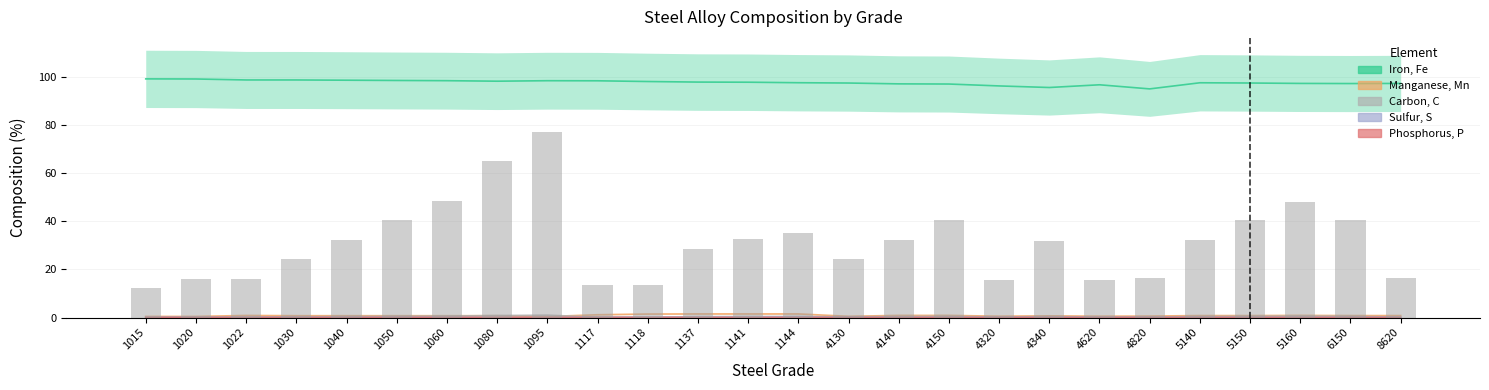

Where does the Iron, Fe series first go above 97?

1015